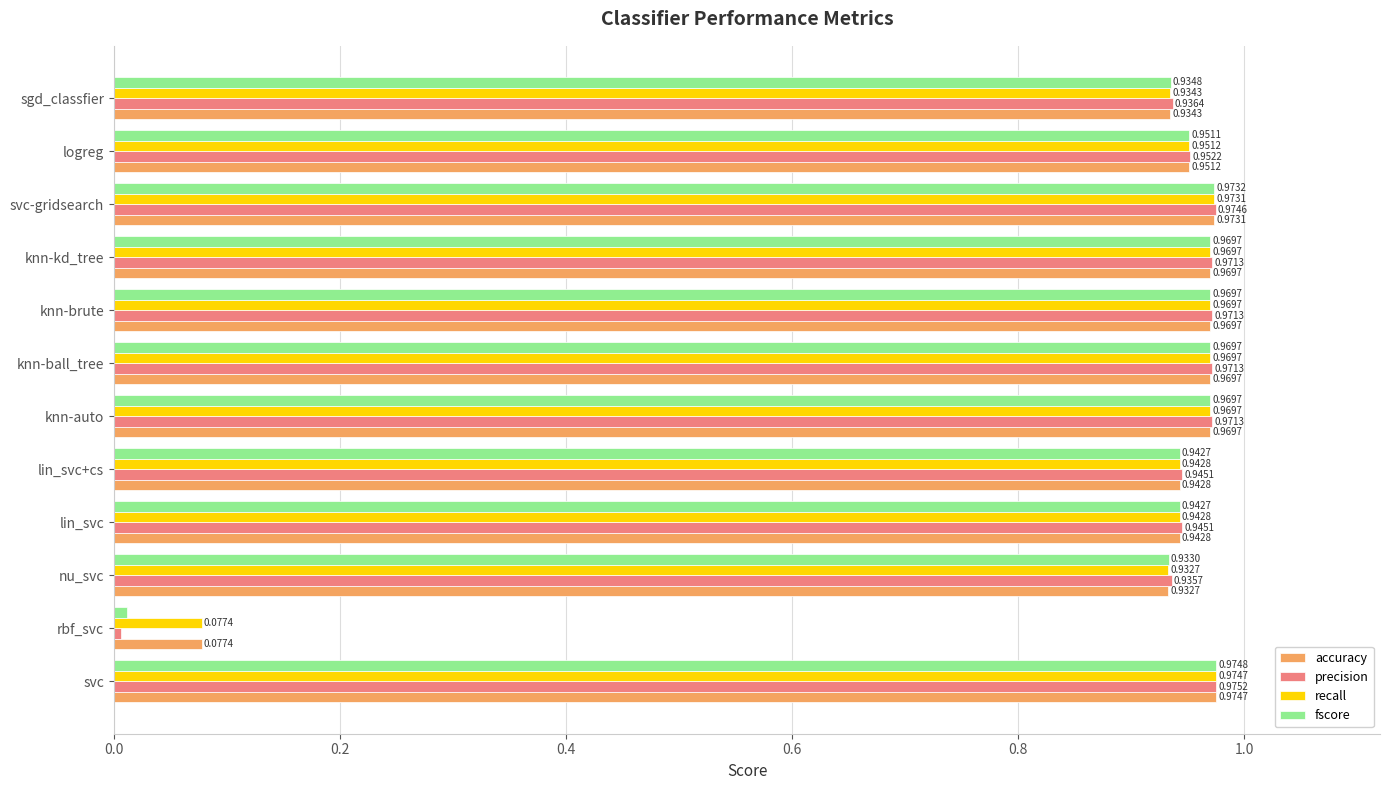

At which category is the sum across all series the highest?

svc